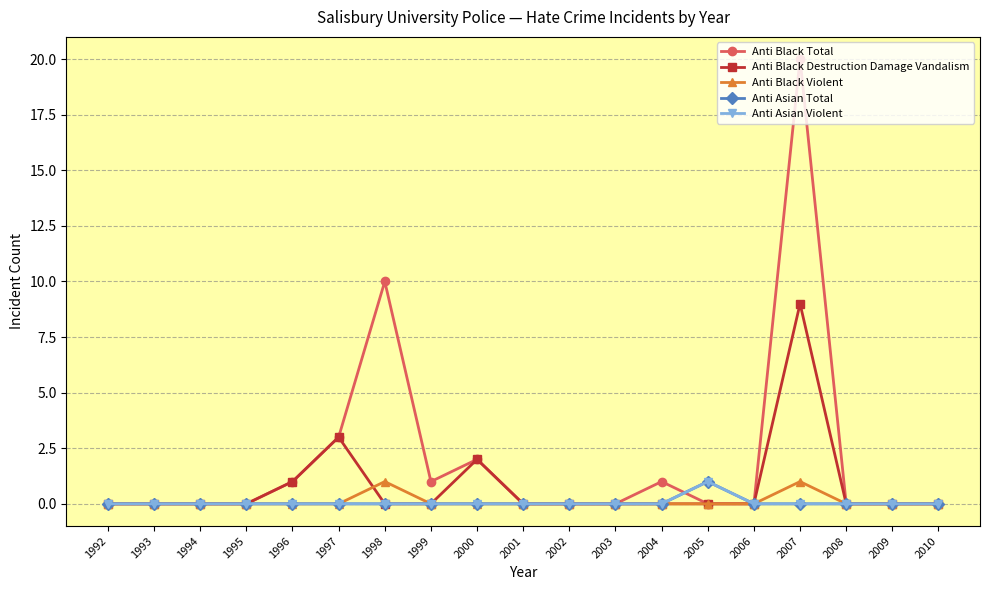

Where is the first local maximum for Anti Asian Total?

2005